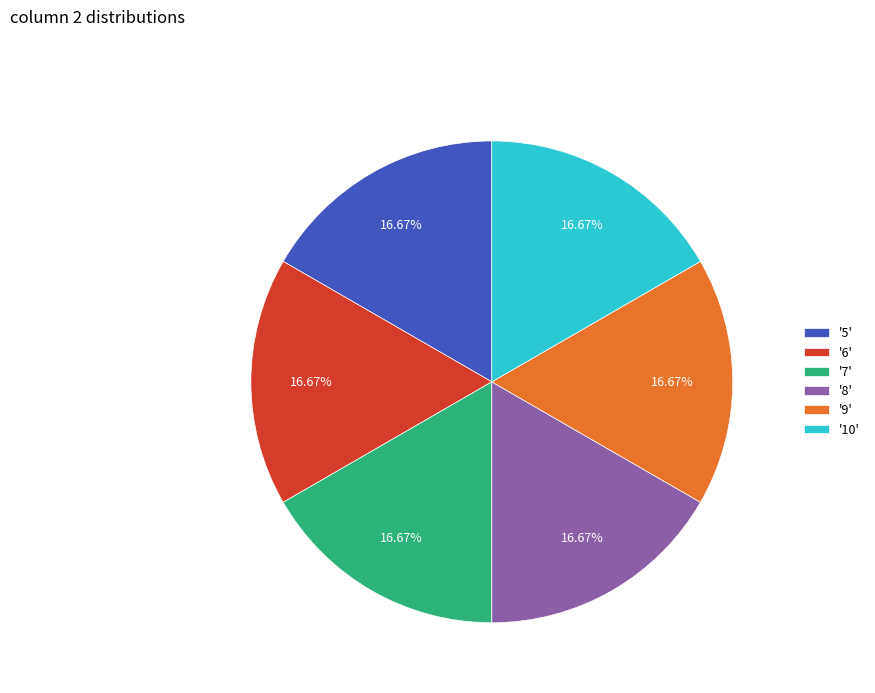

What is the ratio of the value at '10' to the value at '5'?

1.0